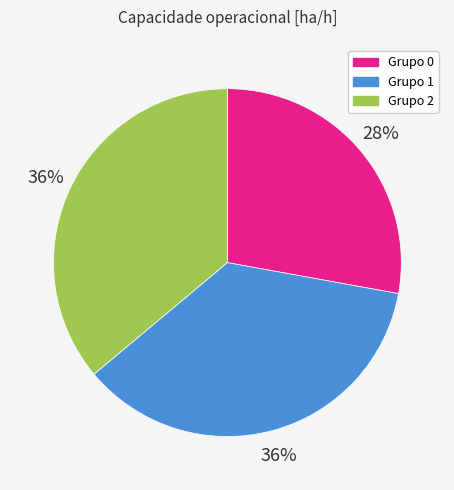

How many segments does this pie chart have?

3